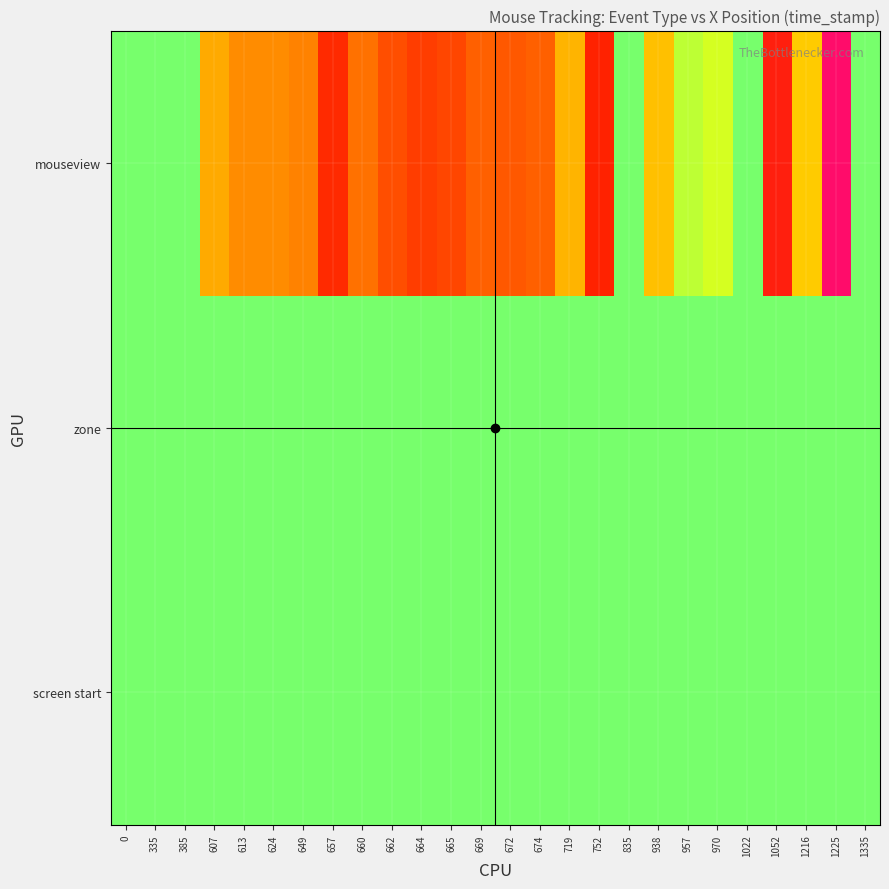

At 970, list the series in order from smallest to largest.

screen start, zone, mouseview